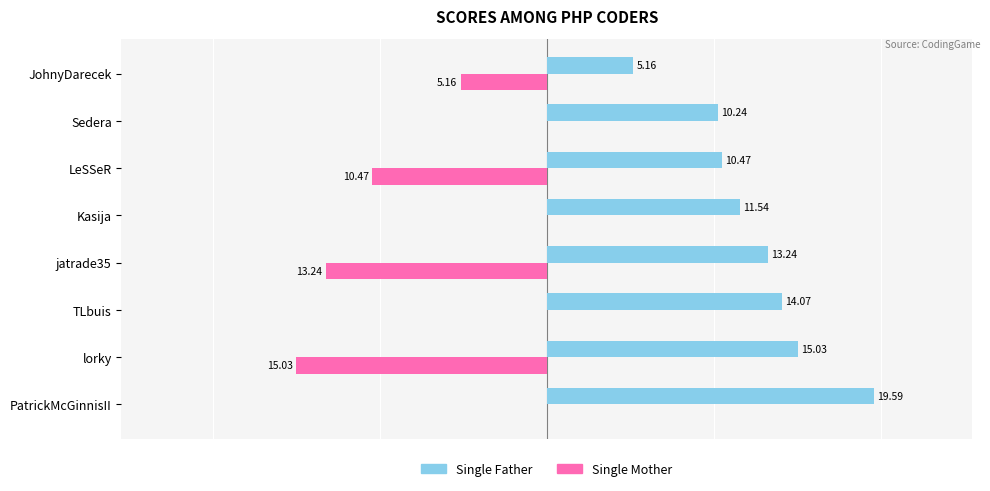

Which category has the highest value across all series?

PatrickMcGinnisII